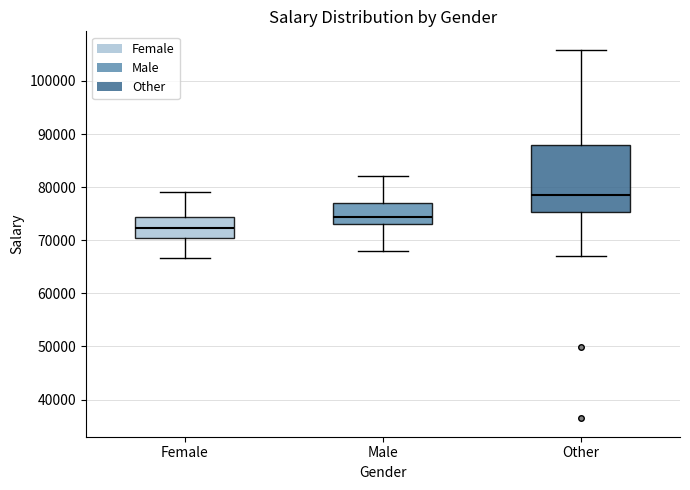

Reading left to right, read every box against the y-axis: the position of its median line, the range the box covers, and the ends of its whiskers. The values are not printed on the chart, so give them approximately, as read against the axis.

Female: median 72000, box 70000 to 74000, whiskers 67000 to 79000
Male: median 74000, box 73000 to 77000, whiskers 68000 to 82000
Other: median 79000, box 75000 to 88000, whiskers 67000 to 106000